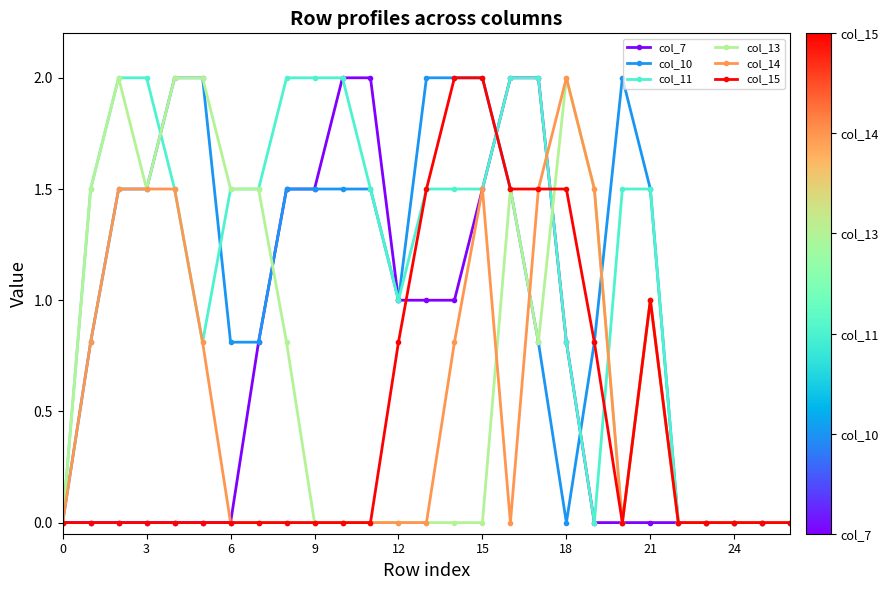

What is the sum of all col_15 values?

12.6